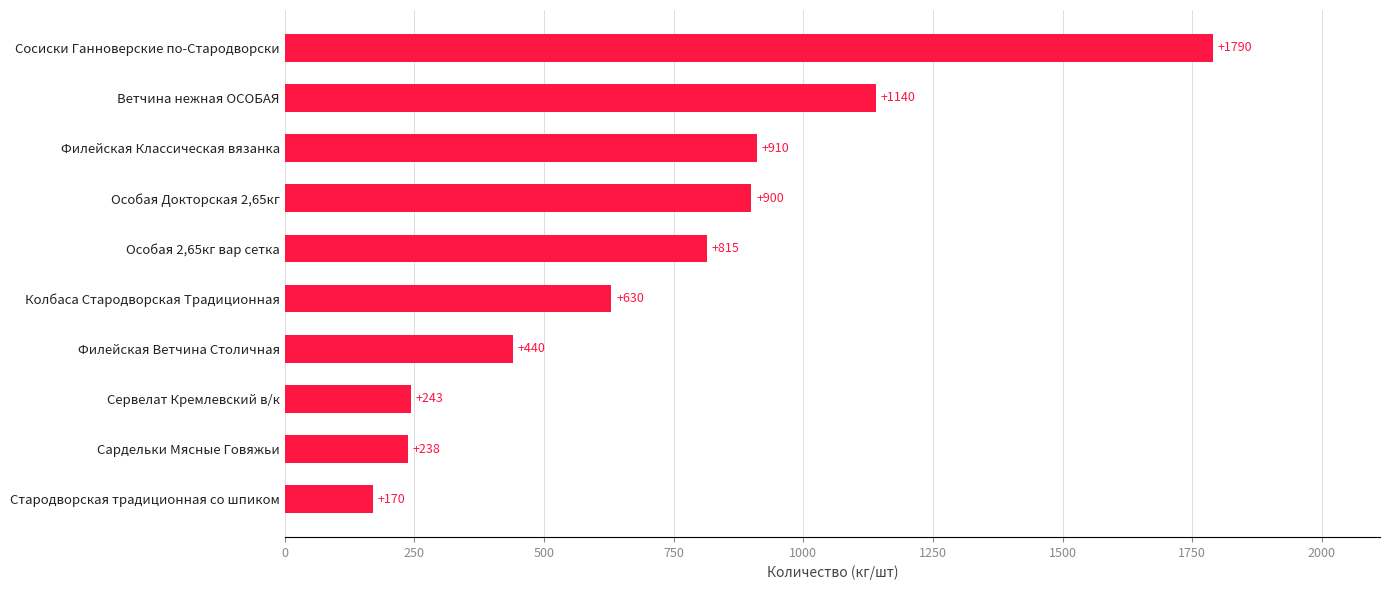

What value does the data have at Ветчина нежная ОСОБАЯ?

1140